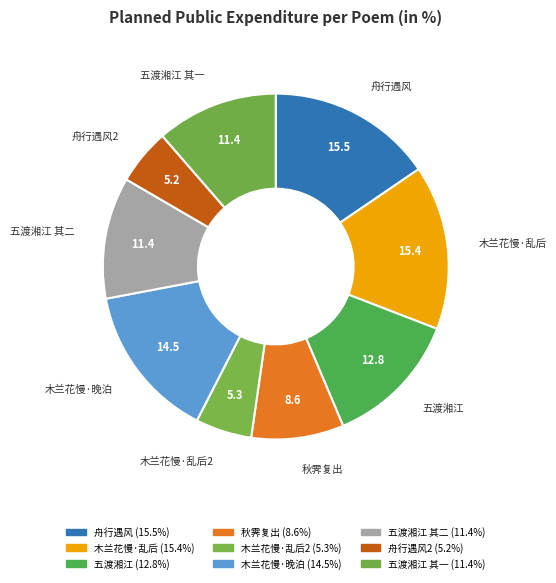

How many segments does this pie chart have?

9